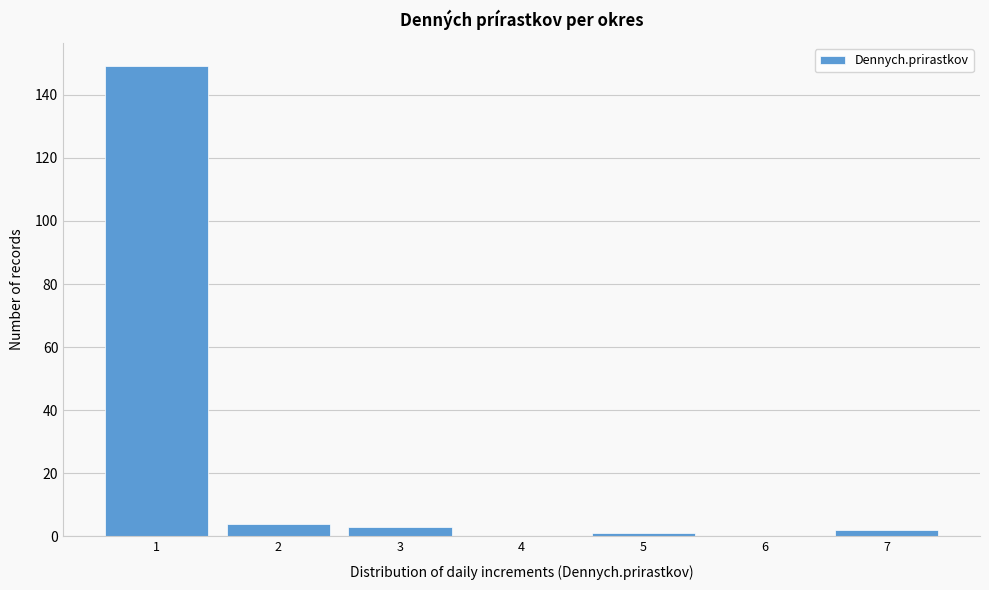

Reading left to right, list all the values displayed in this chart.

1=149	2=4	3=3	4=0	5=1	6=0	7=2